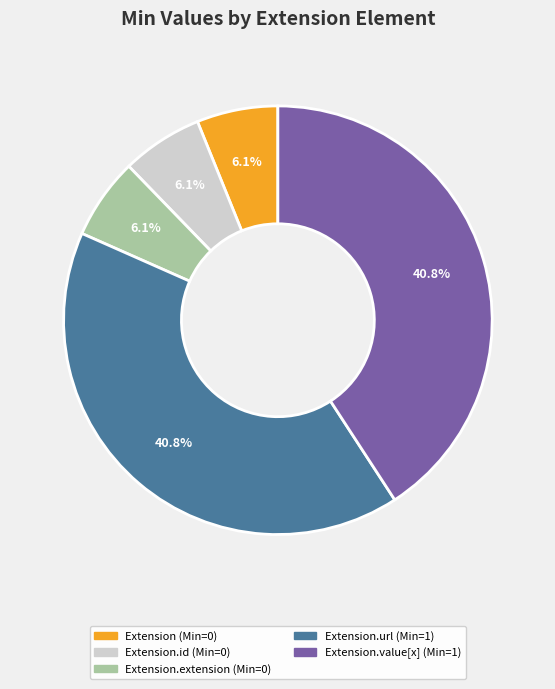

Is there a majority slice in this chart?

No